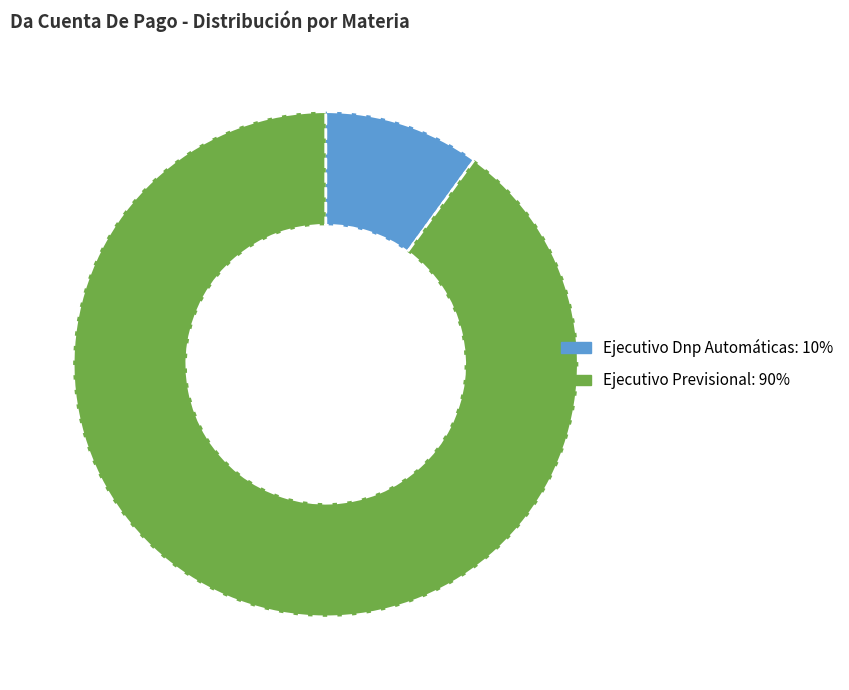

Does Ejecutivo Previsional represent more than half of the total?

Yes